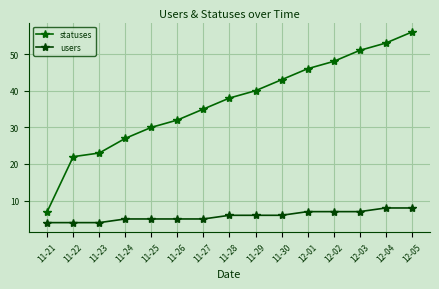

What is the spread (max minus min) of values at 12-03?

44